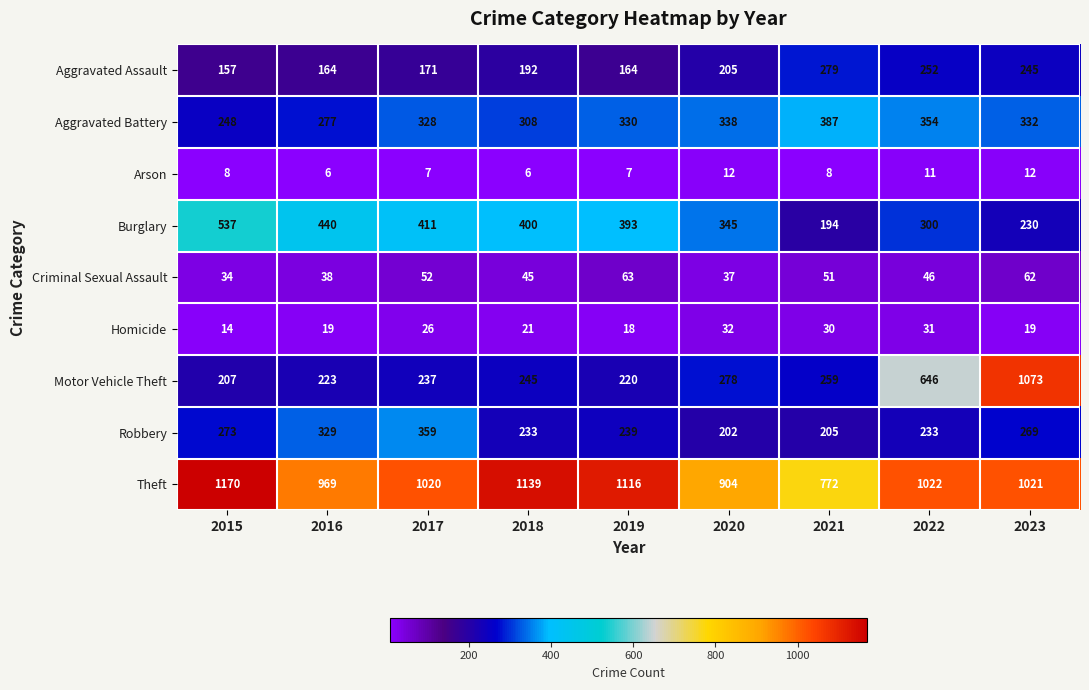

What is the total value across all series at 2018?

2589